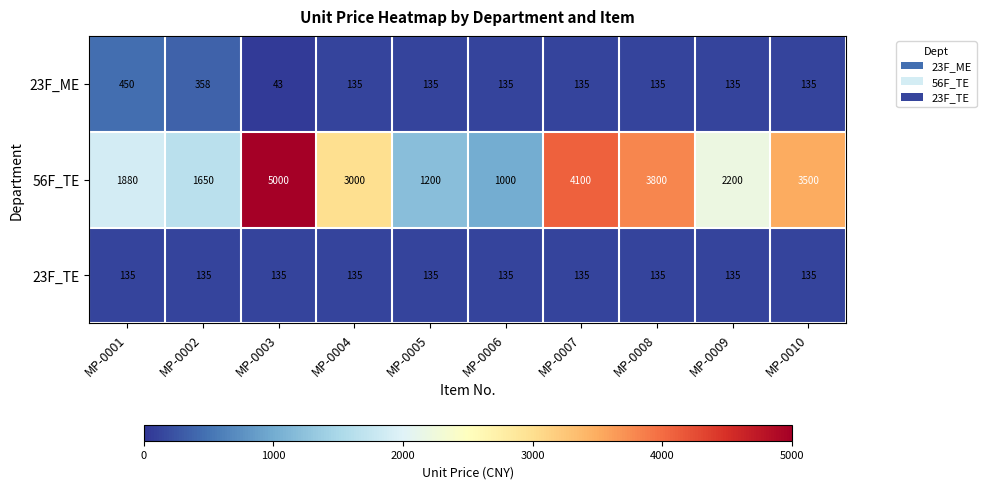

Reading left to right, transcribe all the data shown in this chart.

23F_ME: 450	358	43	135	135	135	135	135	135	135
56F_TE: 1880	1650	5000	3000	1200	1000	4100	3800	2200	3500
23F_TE: 135	135	135	135	135	135	135	135	135	135